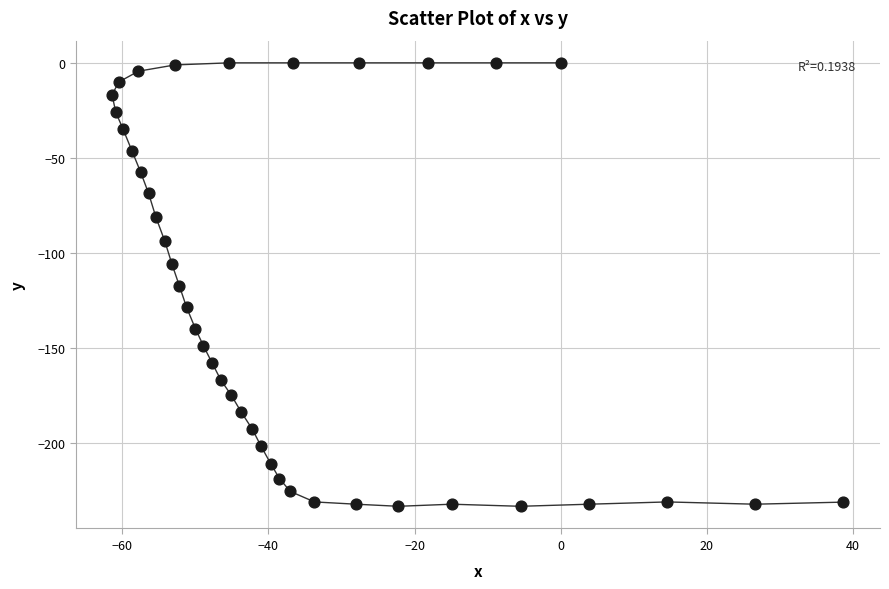

What is the range of Y values (max minus min)?

233.2